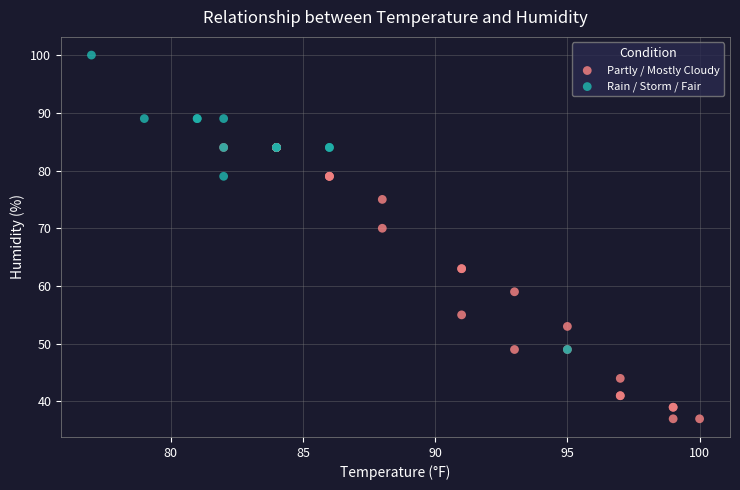

Which series reaches the minimum Y coordinate?

Partly / Mostly Cloudy